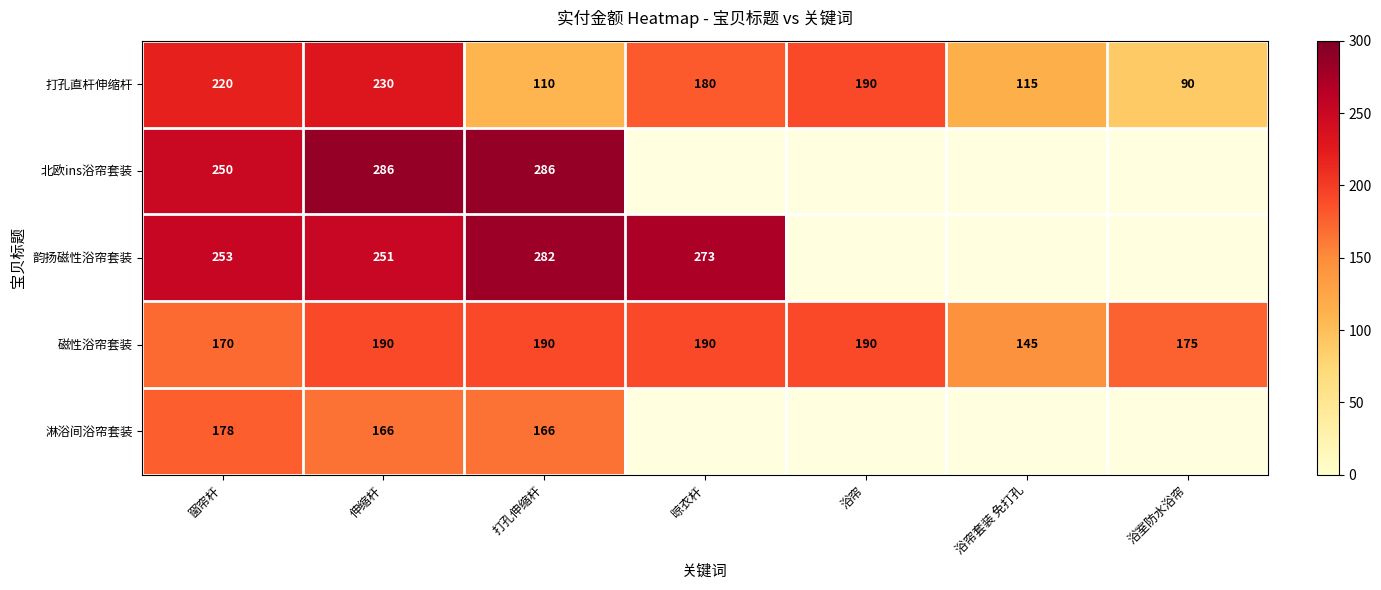

Between 窗帘杆 and 浴帘套装 免打孔, which series saw the biggest shift?

打孔直杆伸缩杆